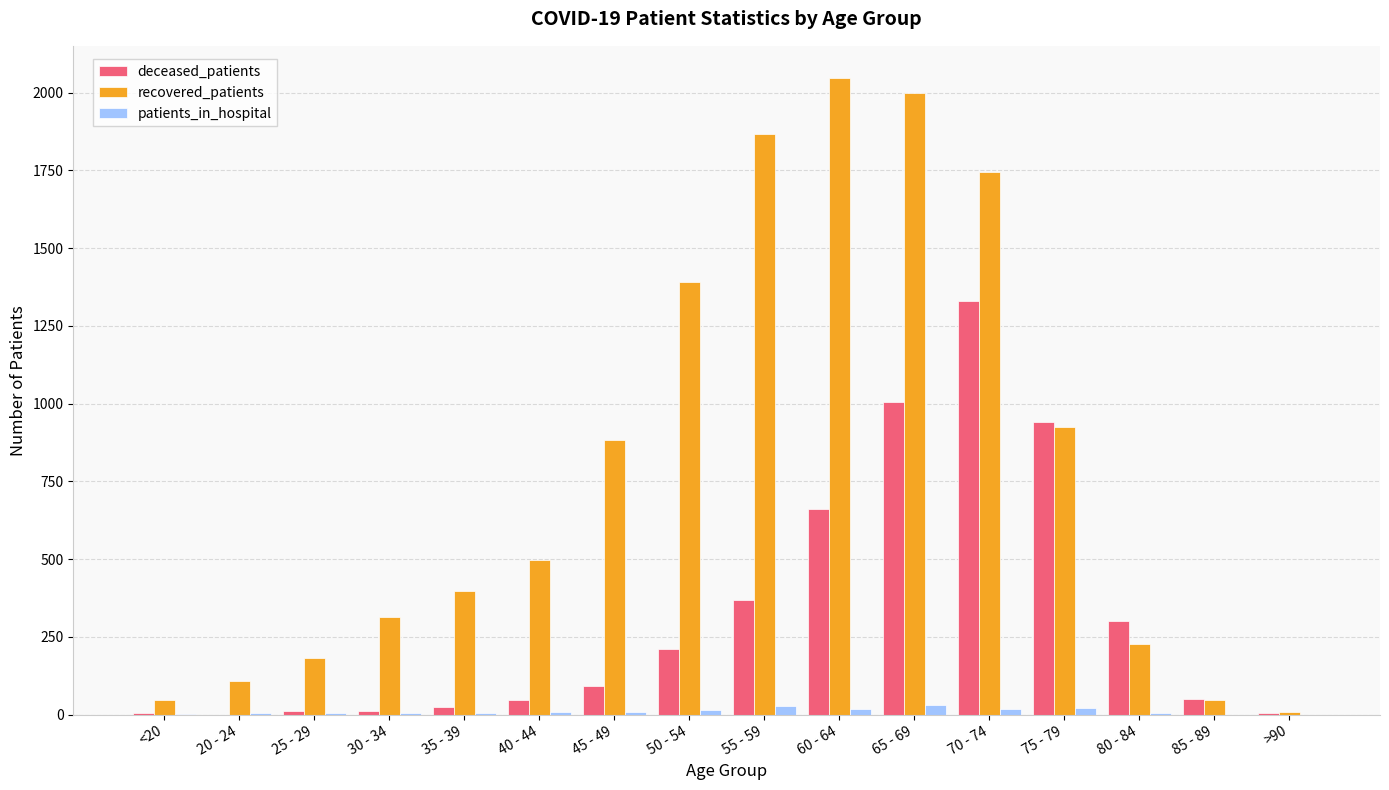

Between 20 - 24 and 30 - 34, which series saw the biggest shift?

recovered_patients